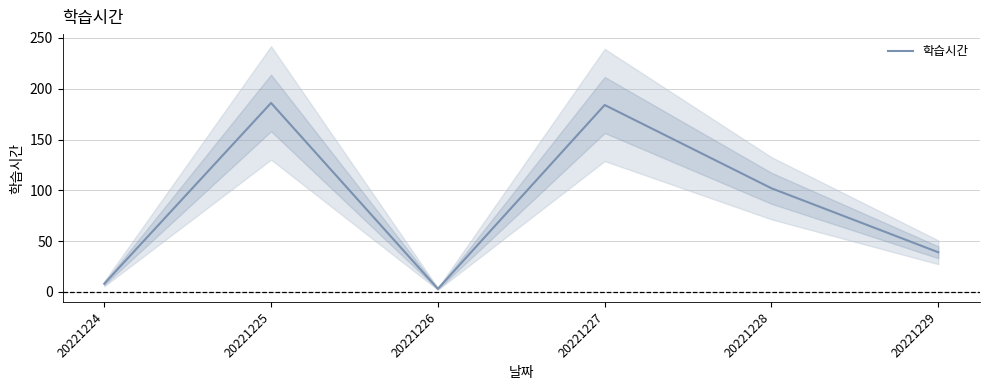

How many lines are shown in the chart?

1